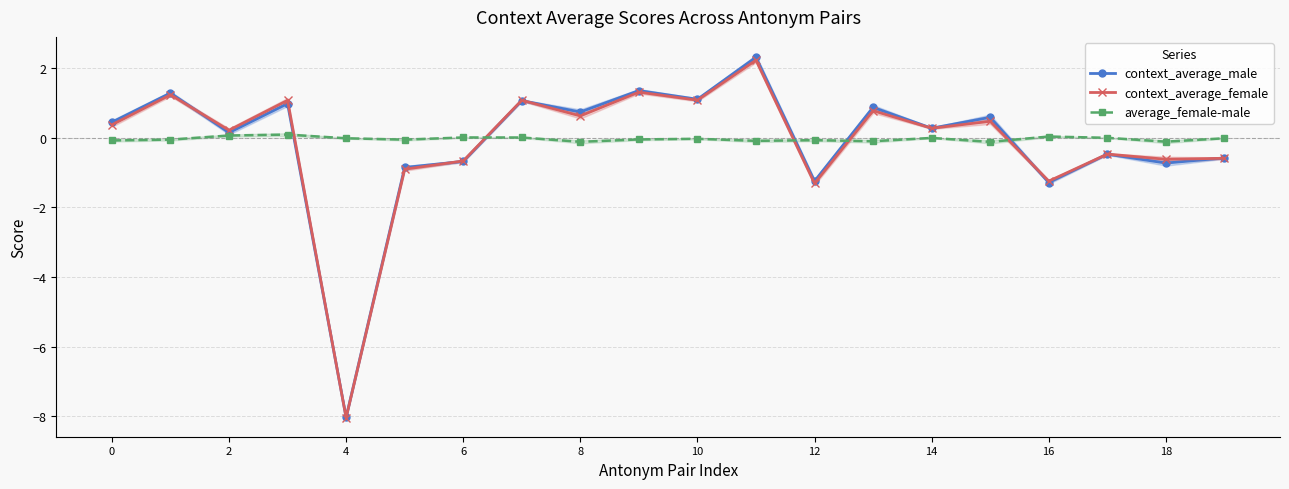

The value of context_average_male at 8 is 0.7. True or false?

True